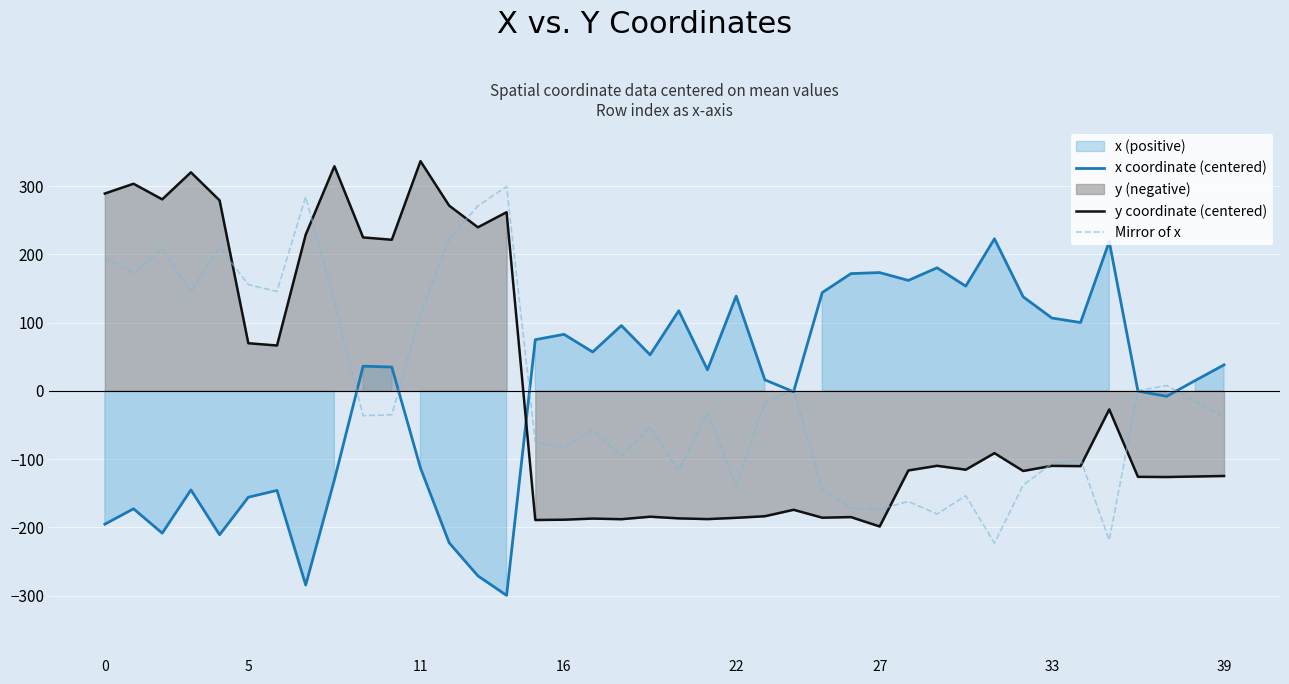

What is the difference between the y coordinate (centered) values at 10 and 22?

407.6